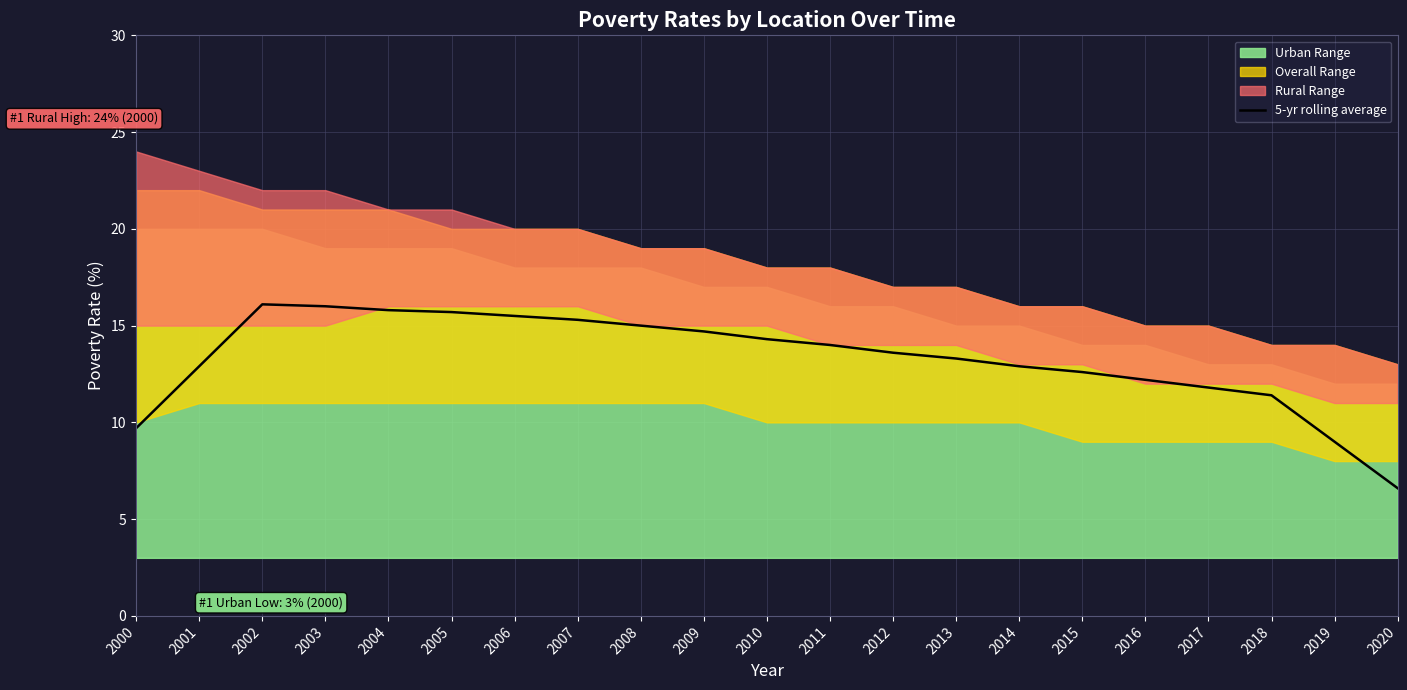

List the labels in order of value, smallest first.

2020, 2019, 2000, 2018, 2017, 2016, 2015, 2001, 2014, 2013, 2012, 2011, 2010, 2009, 2008, 2007, 2006, 2005, 2004, 2003, 2002